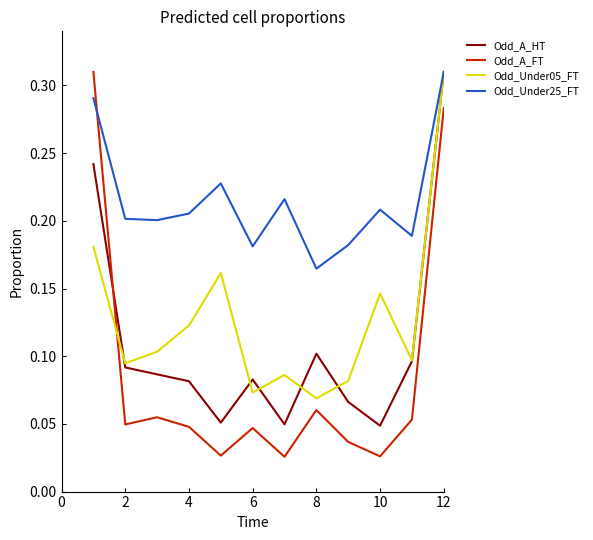

How many distinct data groups are displayed?

4